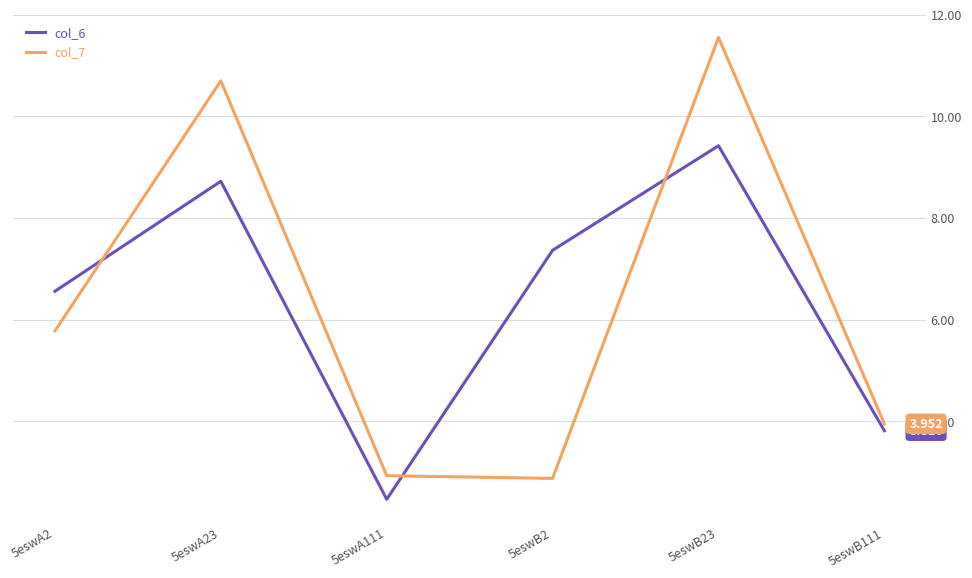

At which label does col_6 first exceed 7?

5eswA23